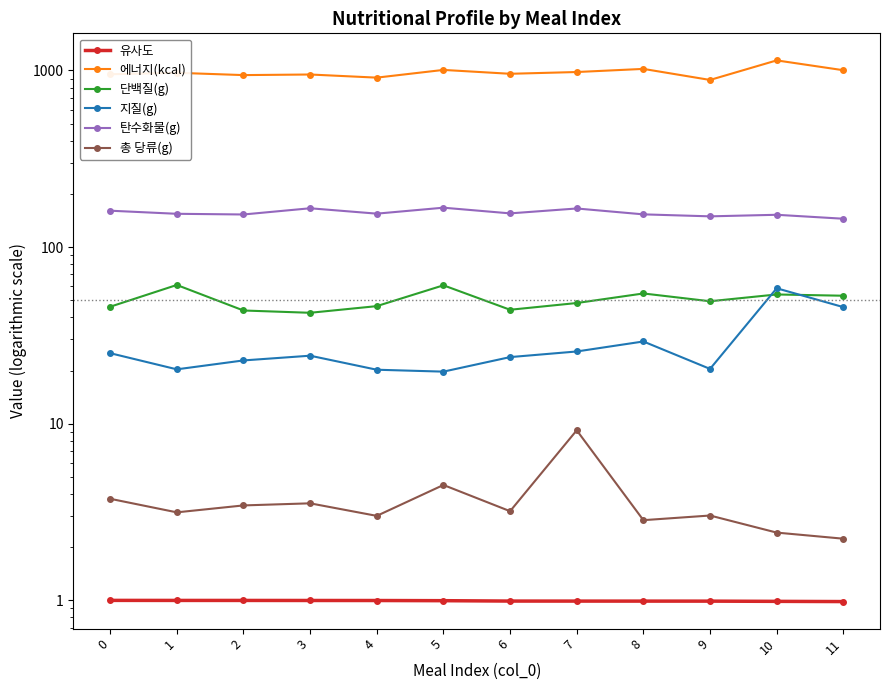

At which label is 총 당류(g) closest to 5?

5